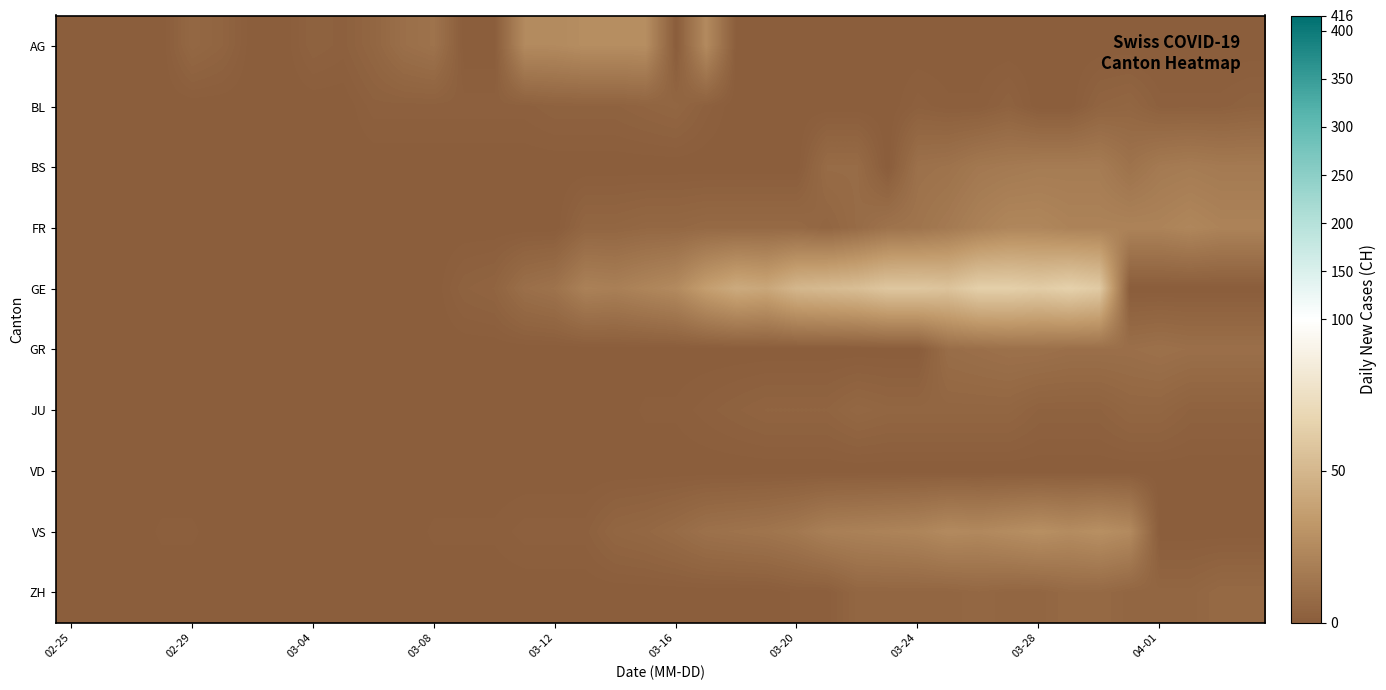

Reading left to right, what are all the values shown in this chart?

AG: 0	0	0	0	6	4	0	0	3	2	5	10	12	0	0	25	25	27	27	27	0	25	0	0	0	0	0	0	0	0	0	0	0	0	0	0	0	0	0	0
BL: 0	0	0	0	0	0	0	0	0	0	2	2	2	2	2	2	3	3	3	4	5	2	0	0	0	0	0	0	2	1	1	3	0	0	4	5	2	2	2	3
BS: 0	0	0	0	0	0	0	0	0	0	0	0	0	0	0	0	0	0	0	0	0	0	0	0	0	8	8	0	11	12	15	16	17	17	17	12	16	17	16	16
FR: 0	0	0	0	0	0	0	0	0	0	0	0	0	0	0	0	0	5	5	6	6	7	7	7	7	5	8	12	13	16	20	23	23	21	21	21	21	23	21	21
GE: 0	0	0	0	0	0	0	0	0	0	0	0	0	3	4	10	12	20	19	22	25	36	43	41	50	52	54	59	59	57	64	64	62	65	61	0	0	0	0	0
GR: 0	0	0	0	0	0	0	0	0	0	0	0	0	0	0	0	0	0	0	0	0	0	0	0	0	0	0	0	0	9	10	11	11	10	10	10	11	10	10	10
JU: 0	0	0	0	0	0	0	0	0	0	0	0	0	0	0	0	0	0	0	1	1	2	3	4	4	4	6	5	5	5	5	5	3	3	3	5	5	3	3	3
VD: 0	0	0	0	0	0	0	0	0	0	0	0	0	0	0	0	0	0	0	0	0	0	0	0	0	0	0	0	0	0	0	0	0	0	0	0	0	0	0	0
VS: 0	0	0	1	1	0	0	0	0	0	0	0	1	1	1	2	2	2	5	6	8	11	12	13	15	19	20	21	22	25	24	26	28	26	28	25	0	0	0	0
ZH: 0	0	0	0	0	0	0	0	0	0	0	0	0	0	0	0	0	0	0	0	0	0	0	0	1	1	5	5	5	5	6	5	5	7	7	5	5	5	7	7